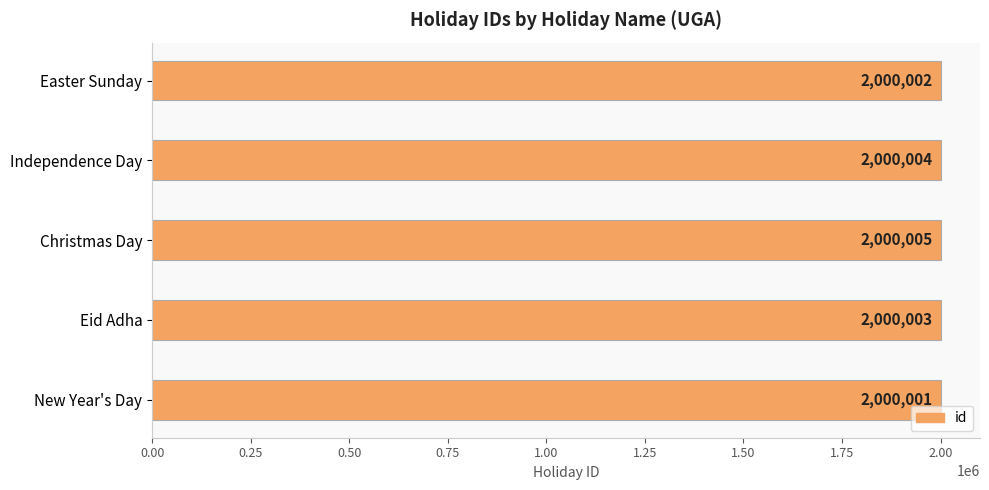

Read the value at Easter Sunday.

2000002